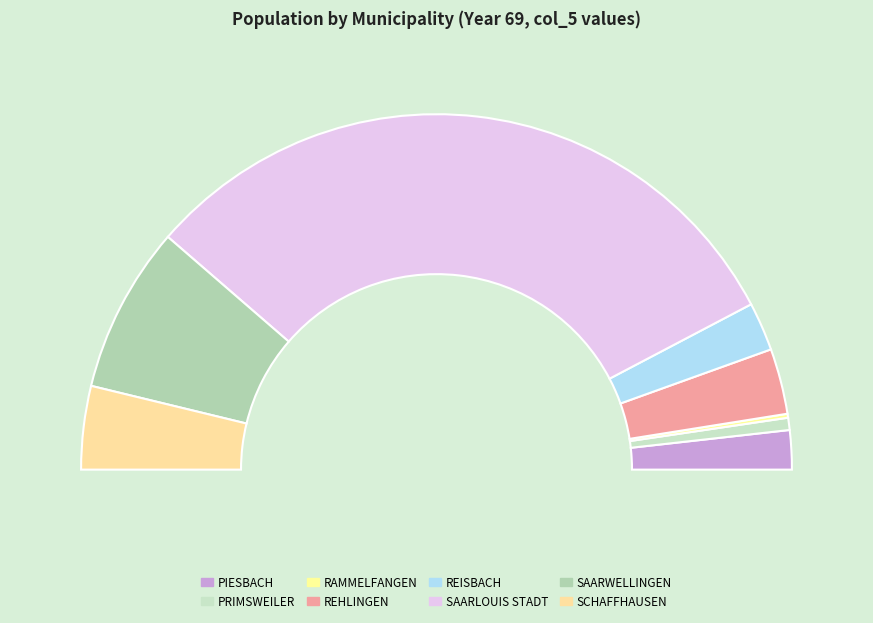

Combined, do REISBACH and SAARWELLINGEN account for over 50%?

No